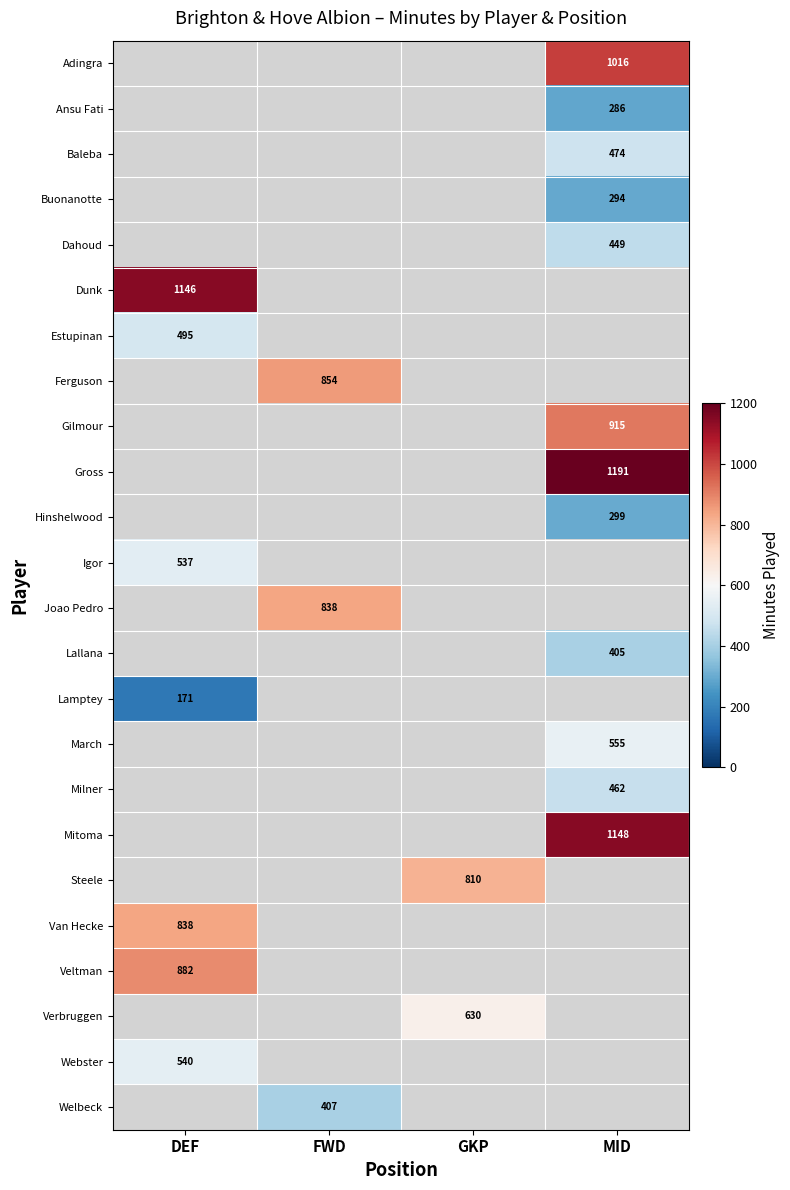

True or false: Adingra has a value of 1016 at MID.

True